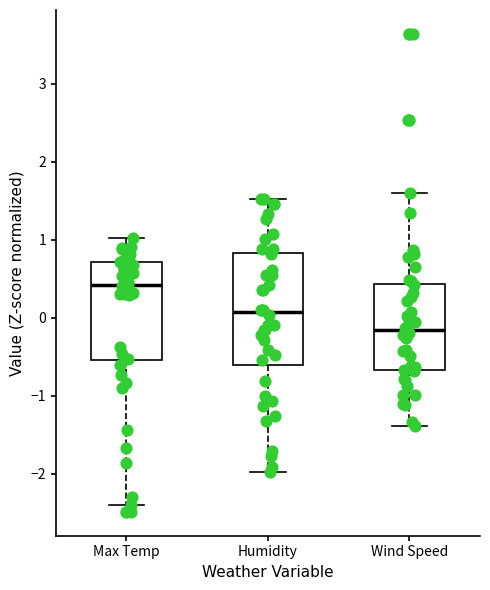

Where is the upper edge of the box for Humidity on the y-axis? The values are not printed on the chart, so give them approximately, as read against the axis.

0.8